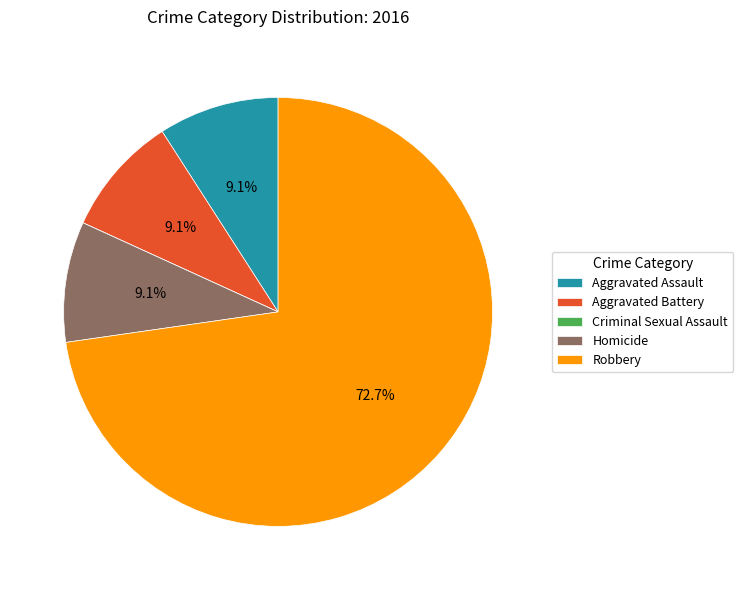

Approximately how many times larger is the value at Aggravated Battery compared to Aggravated Assault?

1.0